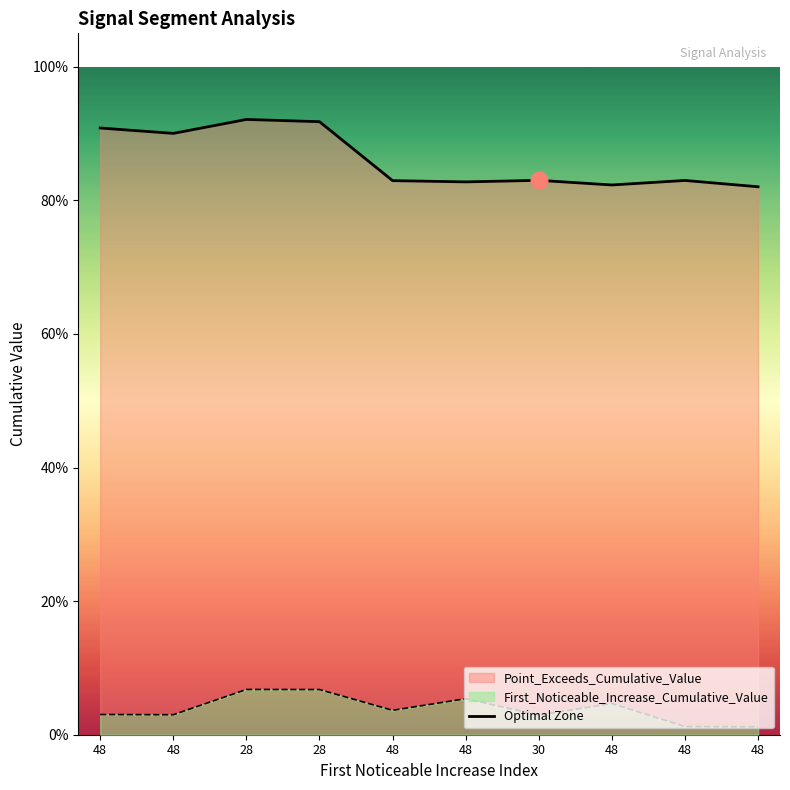

Reading right to left, extract all data points from this chart.

First_Noticeable_Increase_Cumulative_Value: 48=0.0	48=0.0	48=0.0	30=0.0	48=0.1	48=0.0	28=0.1	28=0.1	48=0.0	48=0.0
Point_Exceeds_Cumulative_Value: 48=0.8	48=0.8	48=0.8	30=0.8	48=0.8	48=0.8	28=0.9	28=0.9	48=0.9	48=0.9